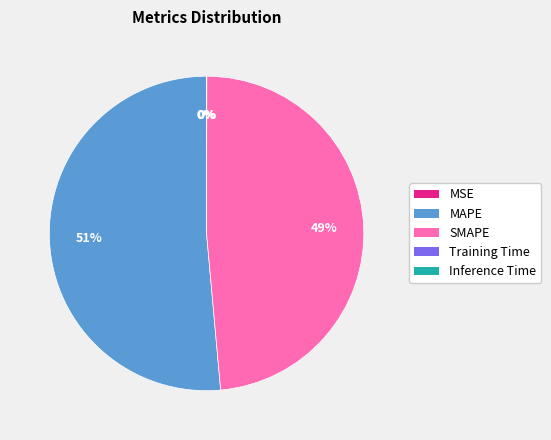

The MAPE slice represents 66% of the pie. True or false?

False